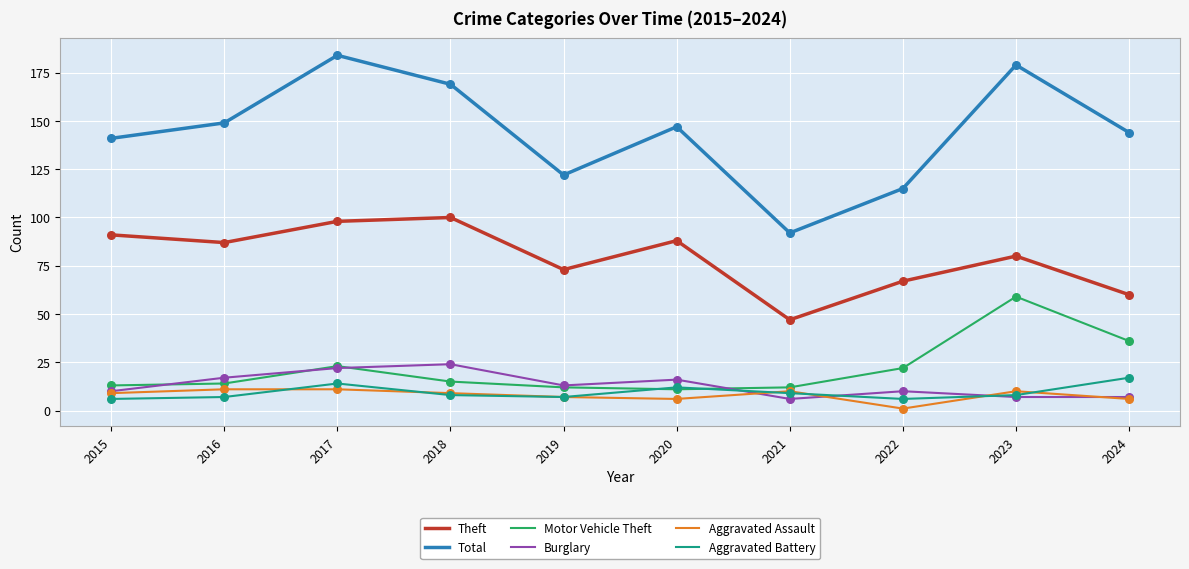

Which series has the largest total across all categories?

Total